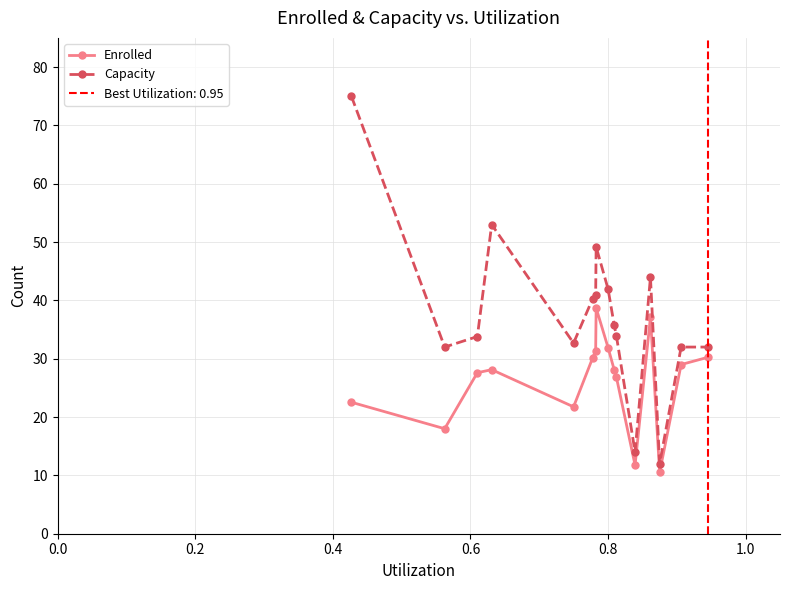

How many categories are shown in the chart?

16